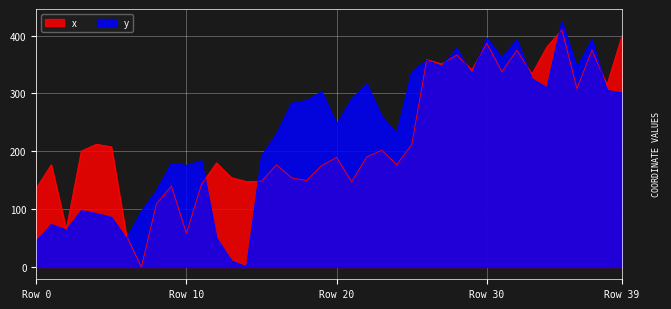

How many intersections are there between y and x?

10